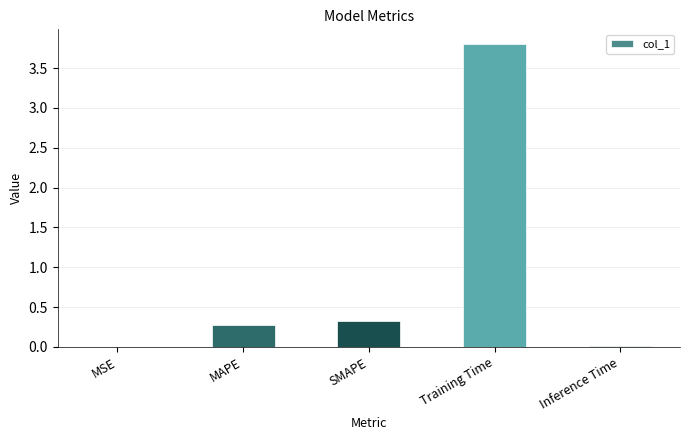

Is it true that the value at Inference Time is 0.0?

True